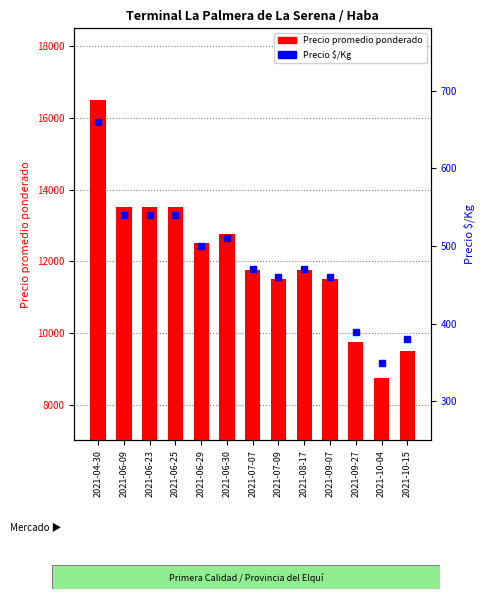

The Precio promedio ponderado series shows 5811 at 2021-06-23. True or false?

False